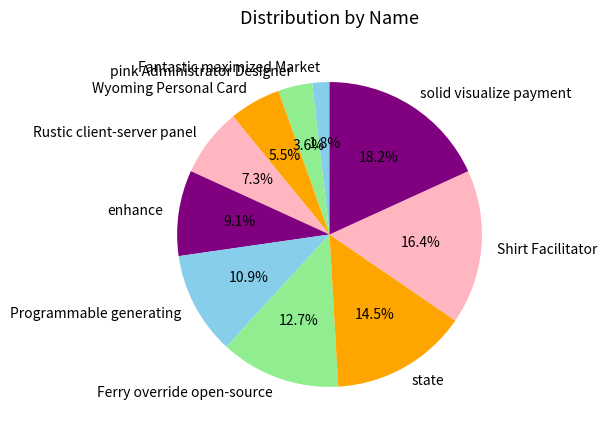

Is it true that enhance is 1% of the pie?

False